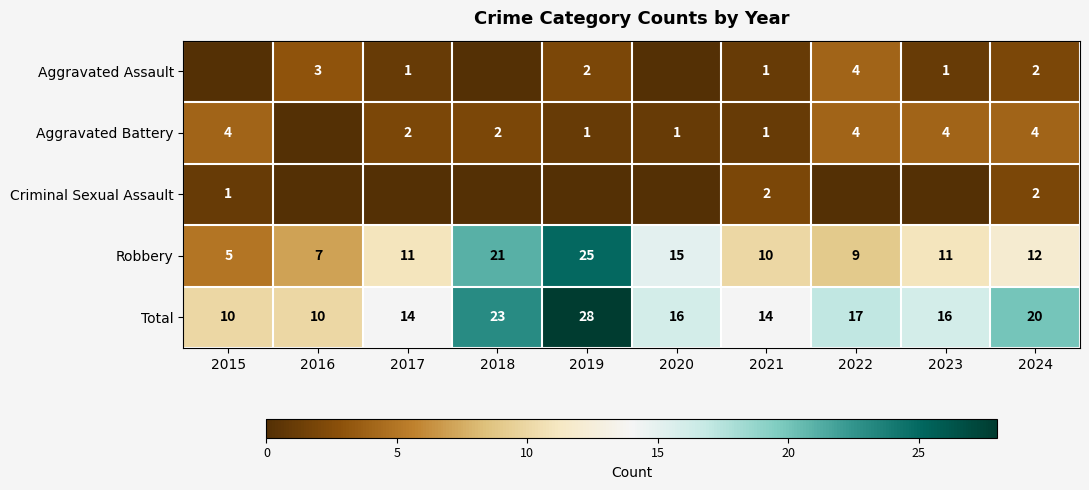

How many values in the Total series are below 16?

4